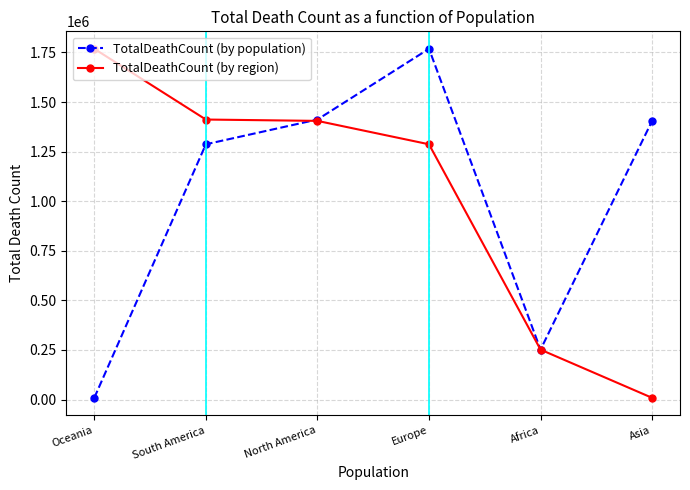

At which label does TotalDeathCount (by population) reach its peak?

Europe